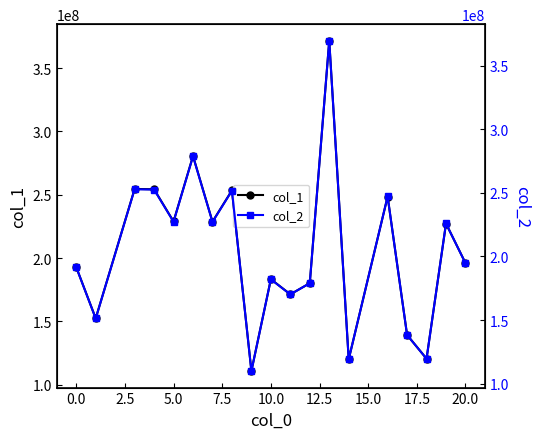

True or false: col_1 and col_2 intersect in this chart.

False